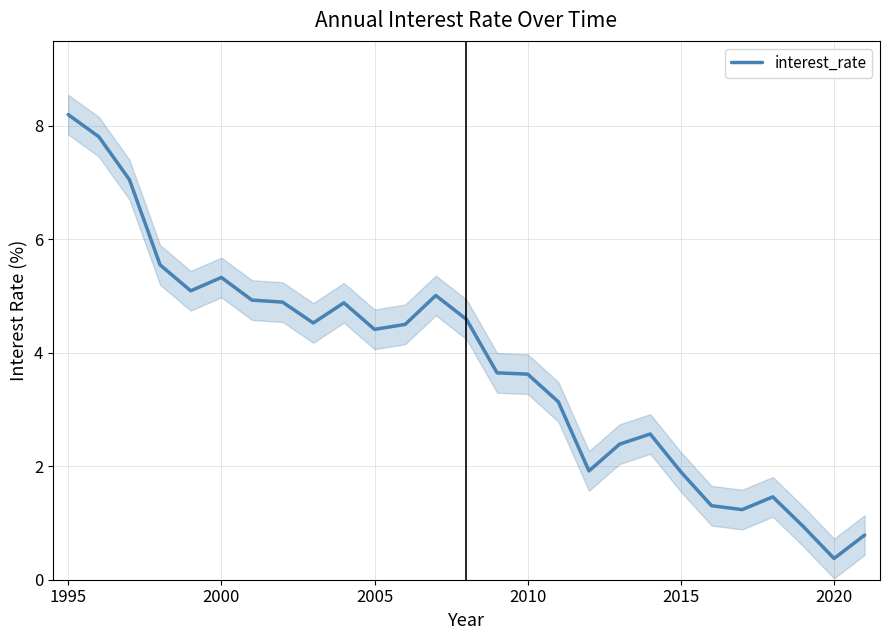

What is the average value?

3.8